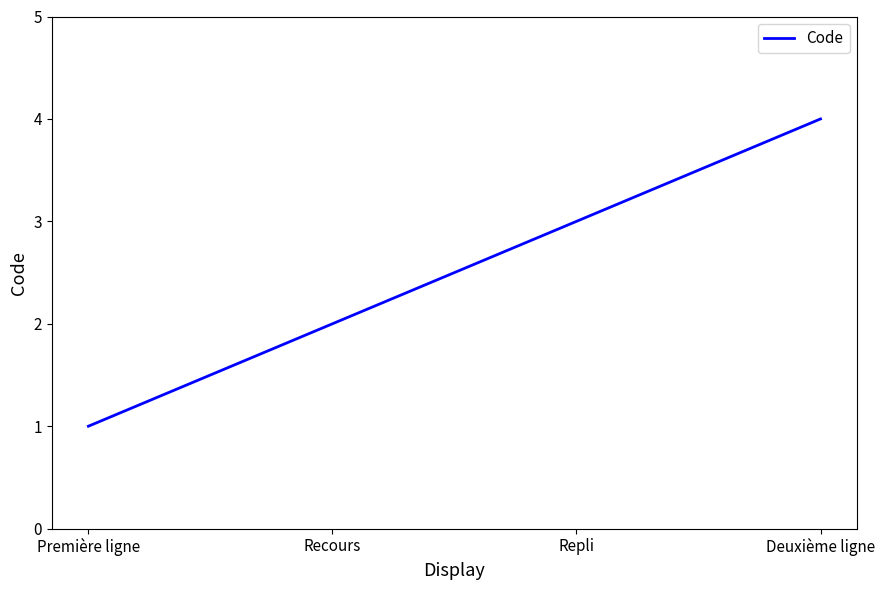

What is the difference between the values at Recours and Première ligne?

1